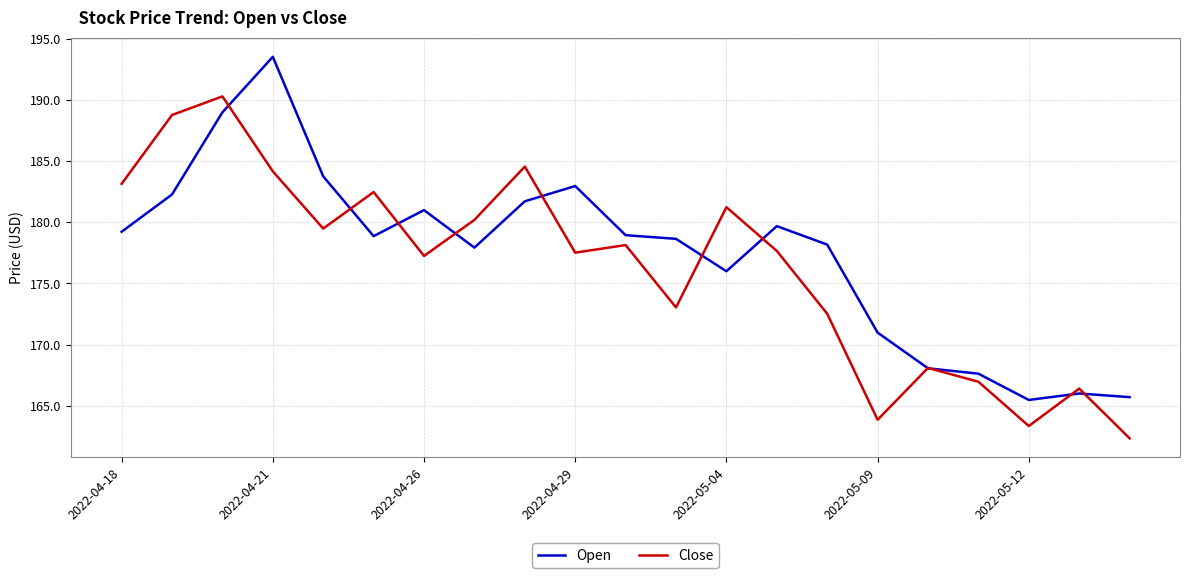

True or false: Close and Open intersect in this chart.

True